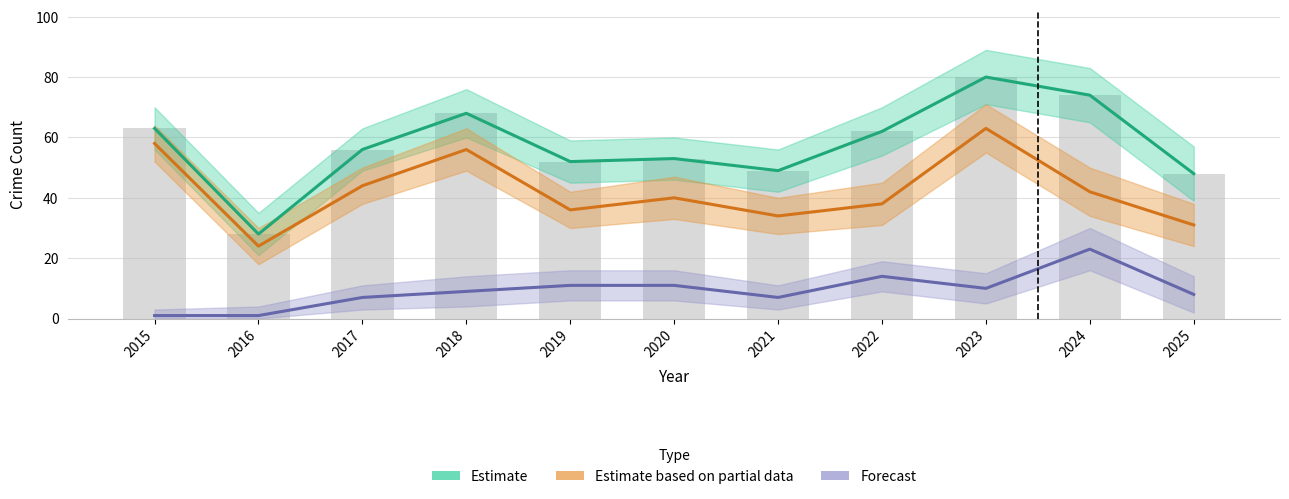

At which label is Estimate closest to 54?

2020